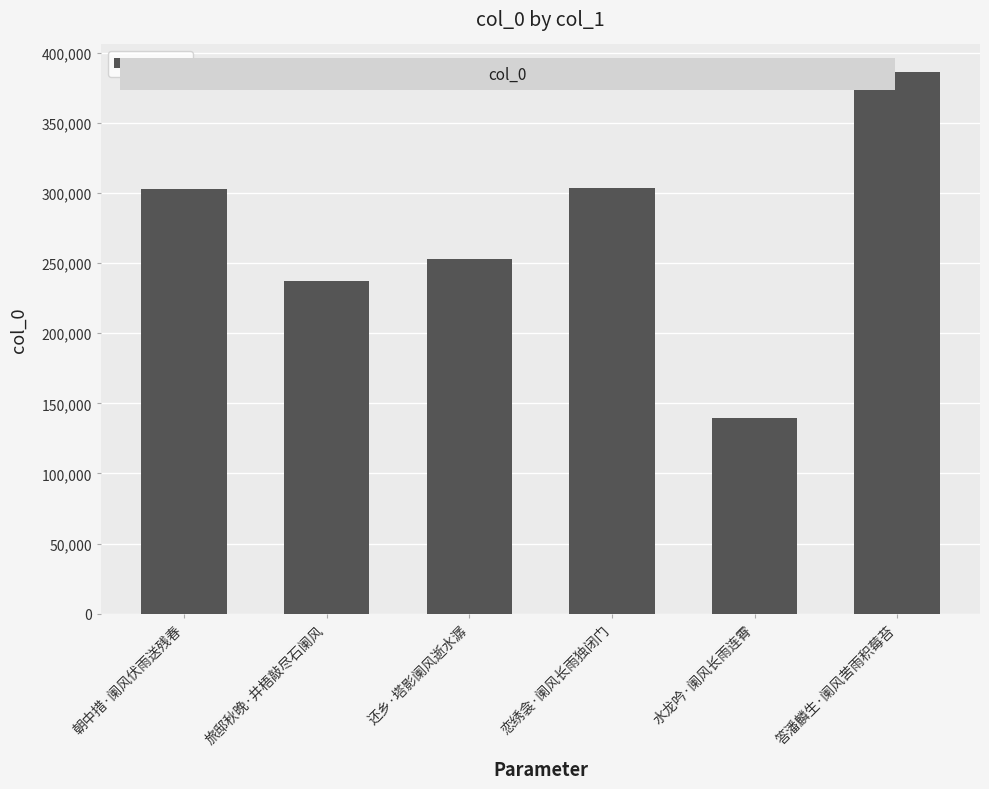

Does the chart contain any negative values?

No